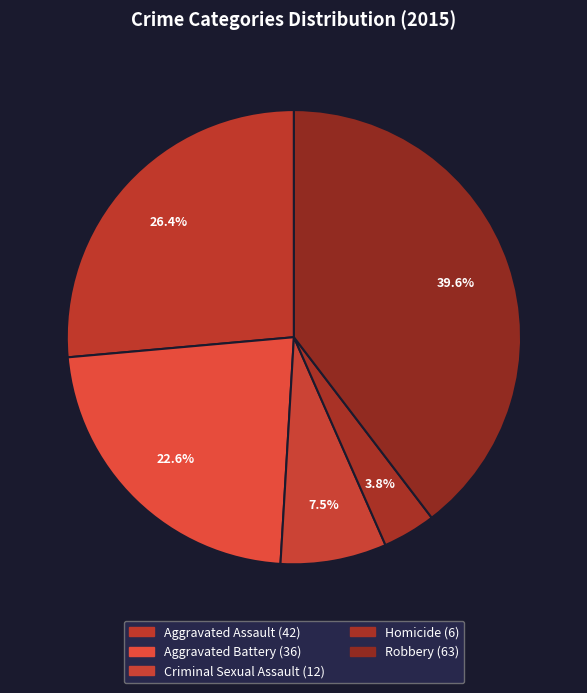

To the nearest percent, what portion does Homicide represent?

4%